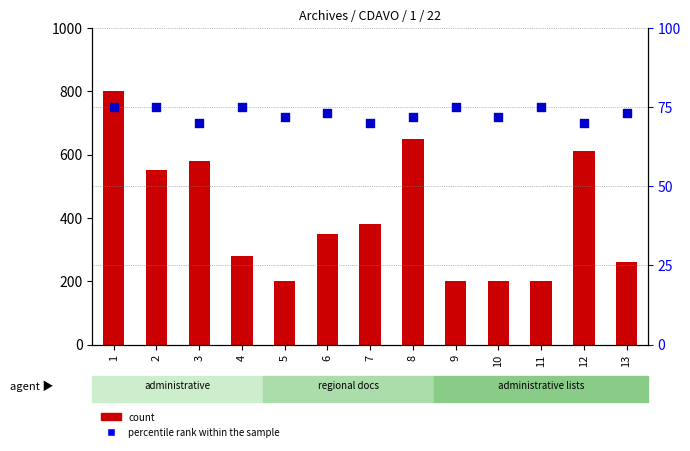

Which series has the largest total across all categories?

count